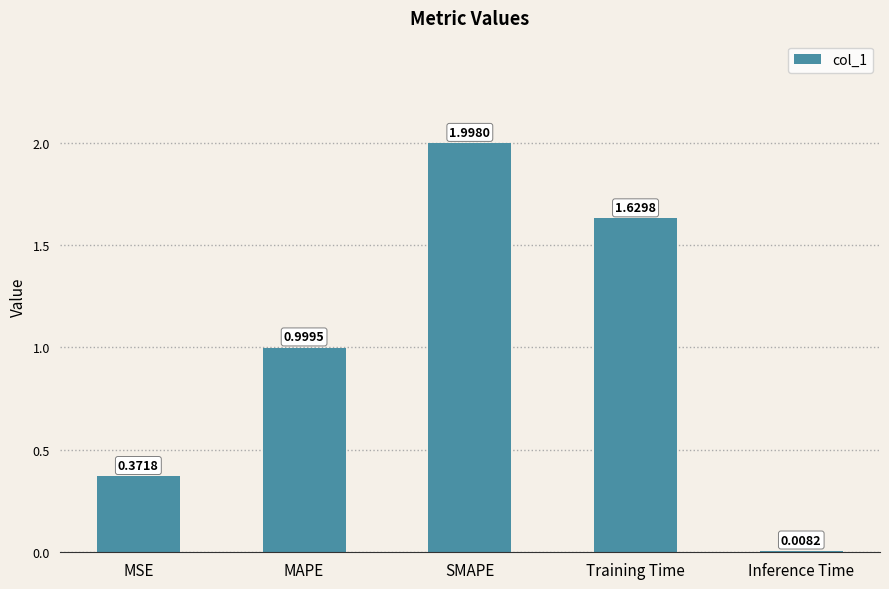

Approximately how many times larger is the value at Training Time compared to SMAPE?

0.8